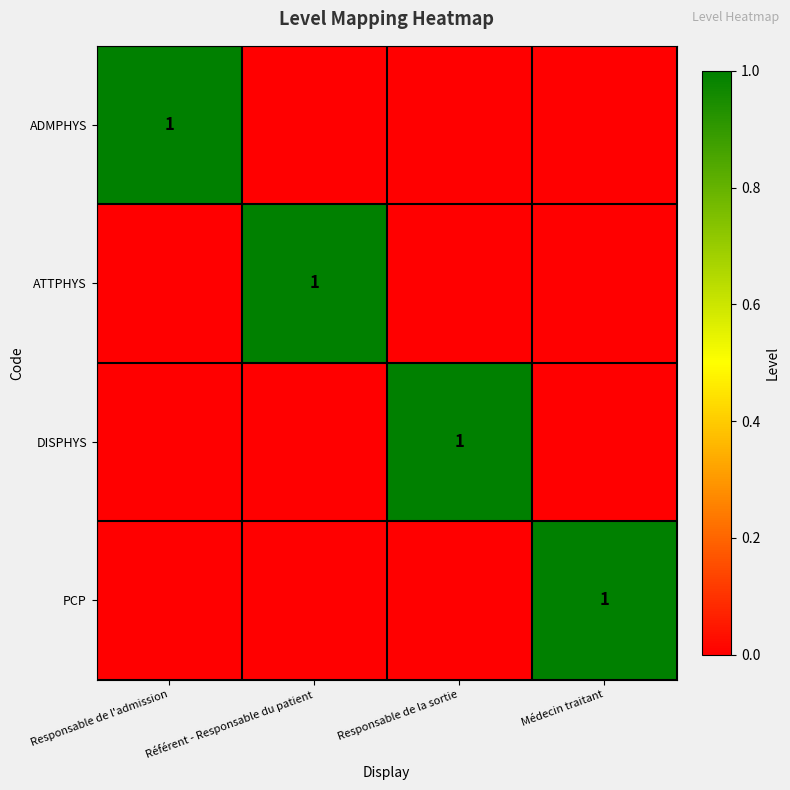

Which category has the highest value across all series?

Responsable de l'admission